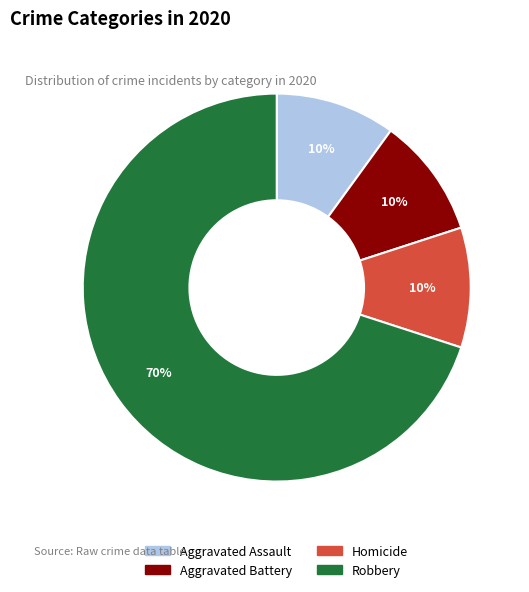

How many segments does this pie chart have?

4